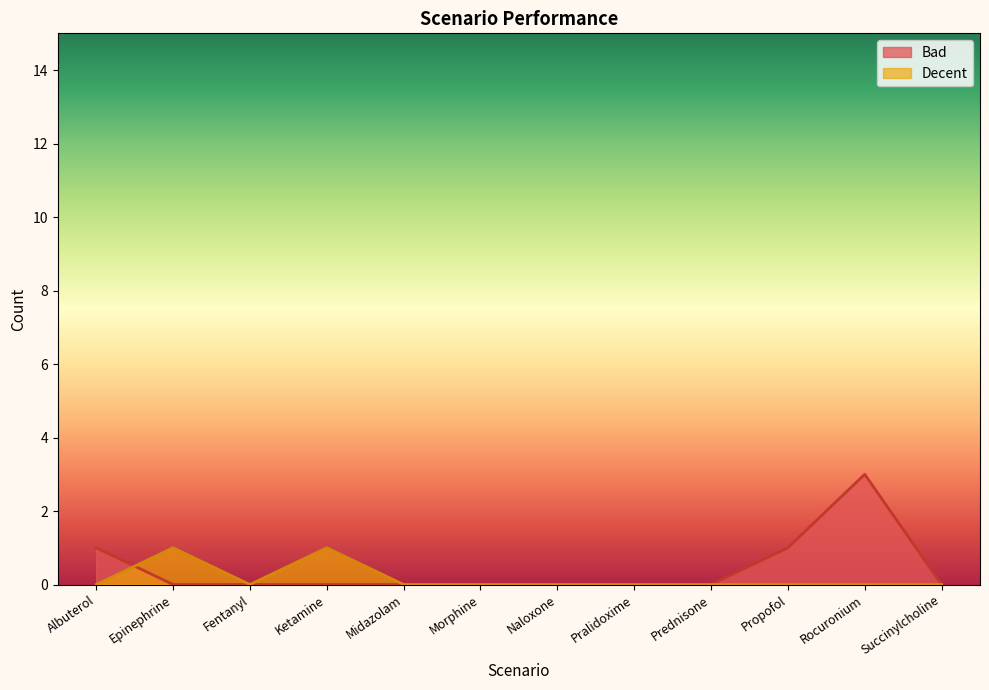

Does the chart display data point markers on the line(s)?

No